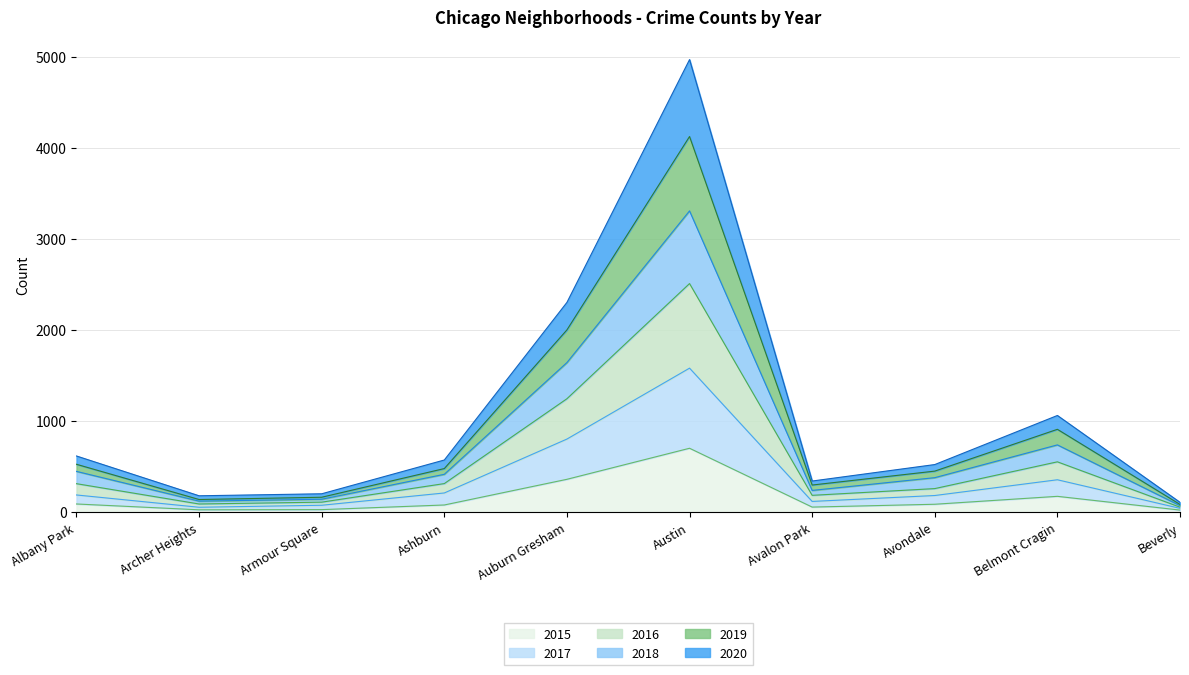

At how many categories does at least one series exceed 2979?

1